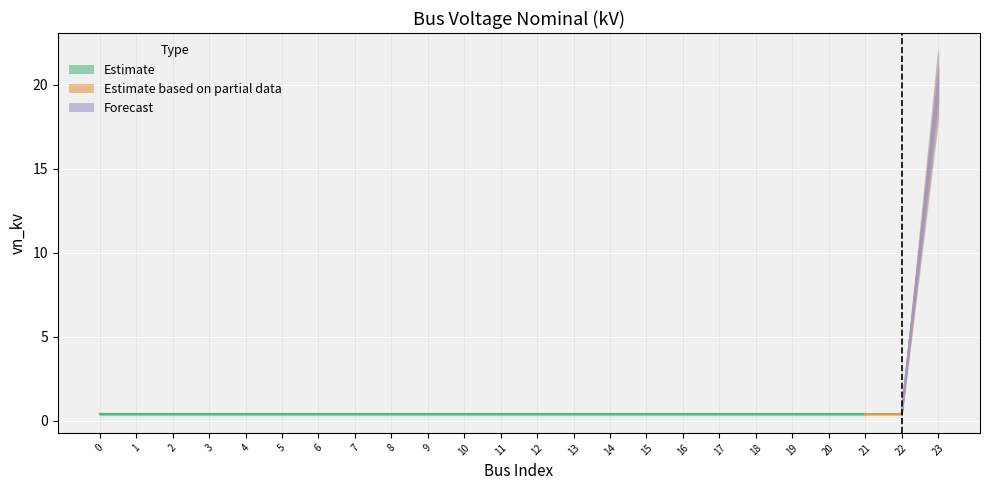

At which category is the sum across all series the highest?

23